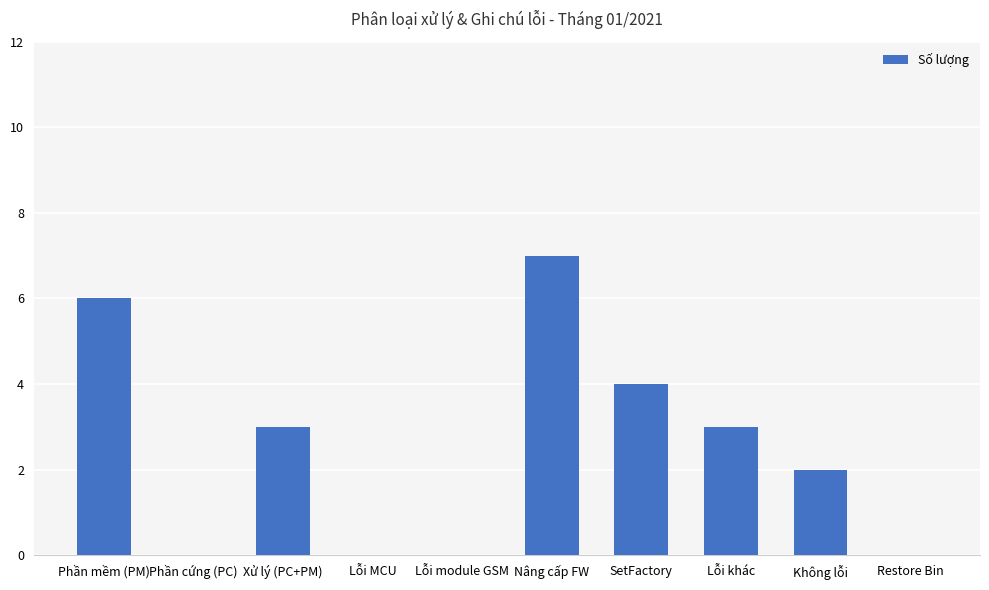

Count the number of data series in this chart.

1